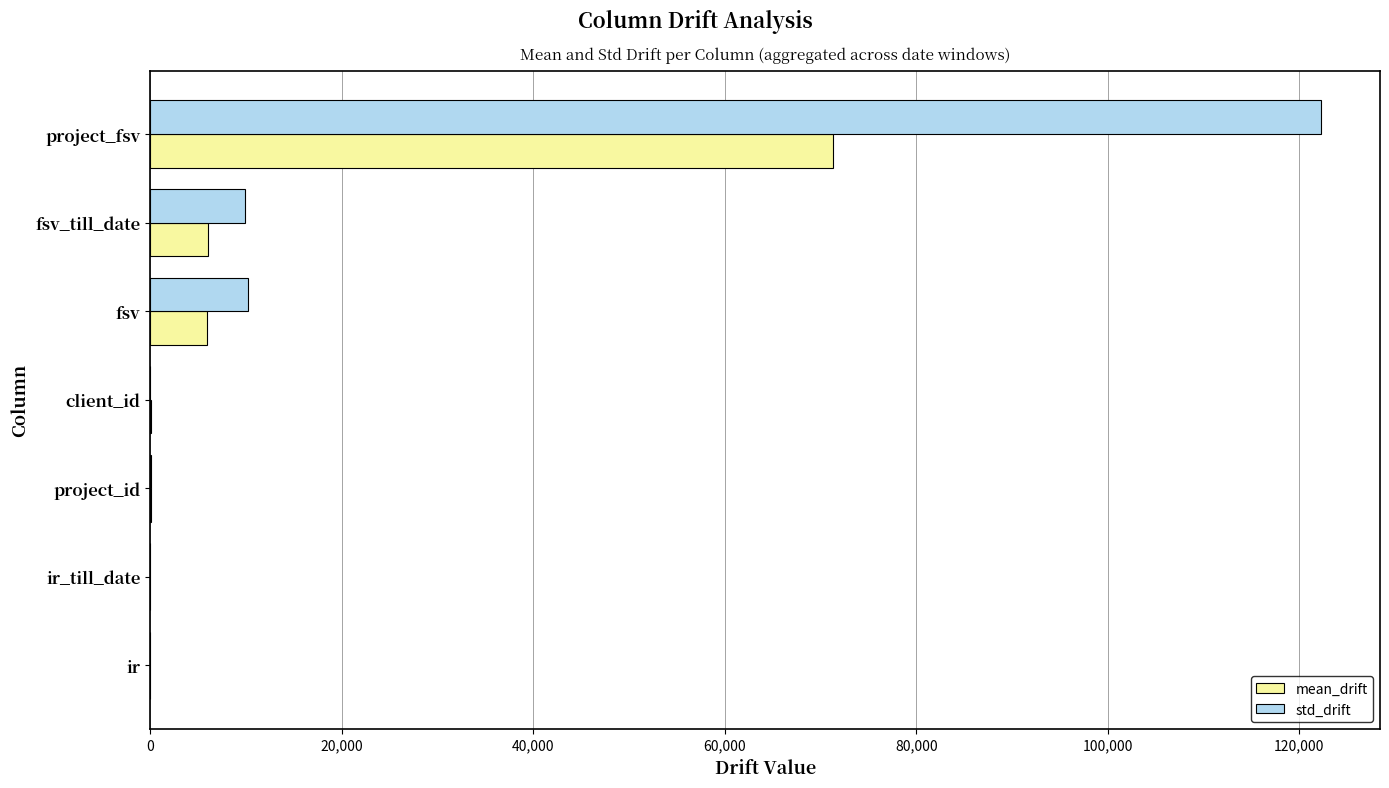

Which series has the largest total across all categories?

std_drift